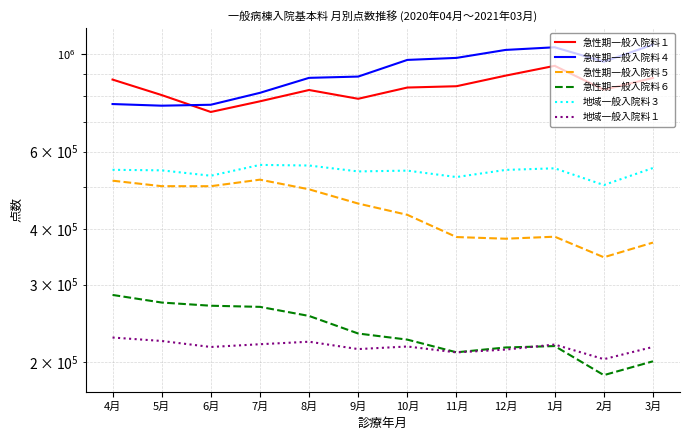

What is the label of the 11th point from the left?

2月